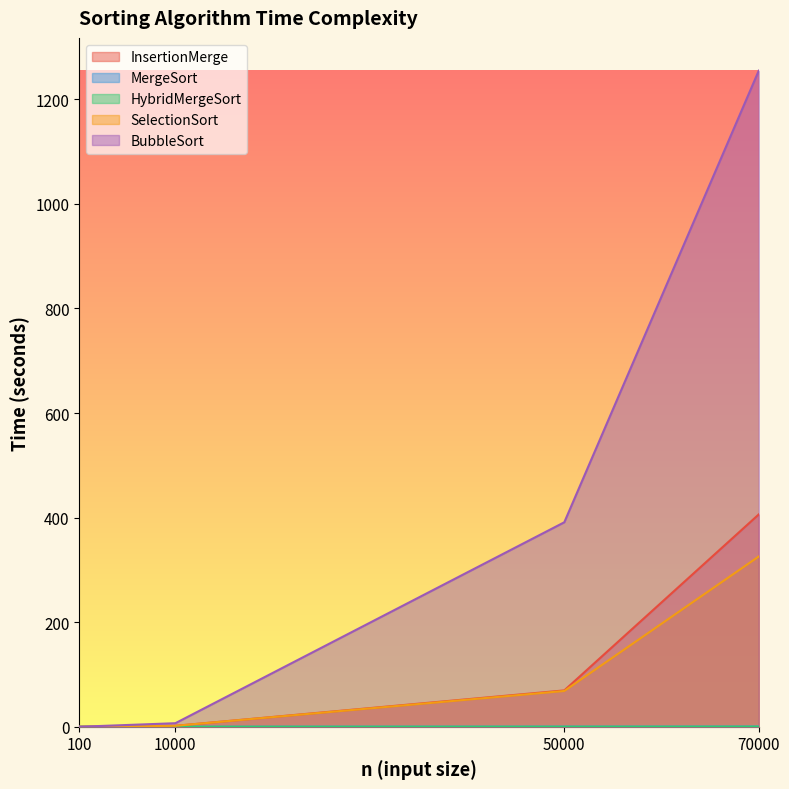

What is the sum of all MergeSort values?

0.5